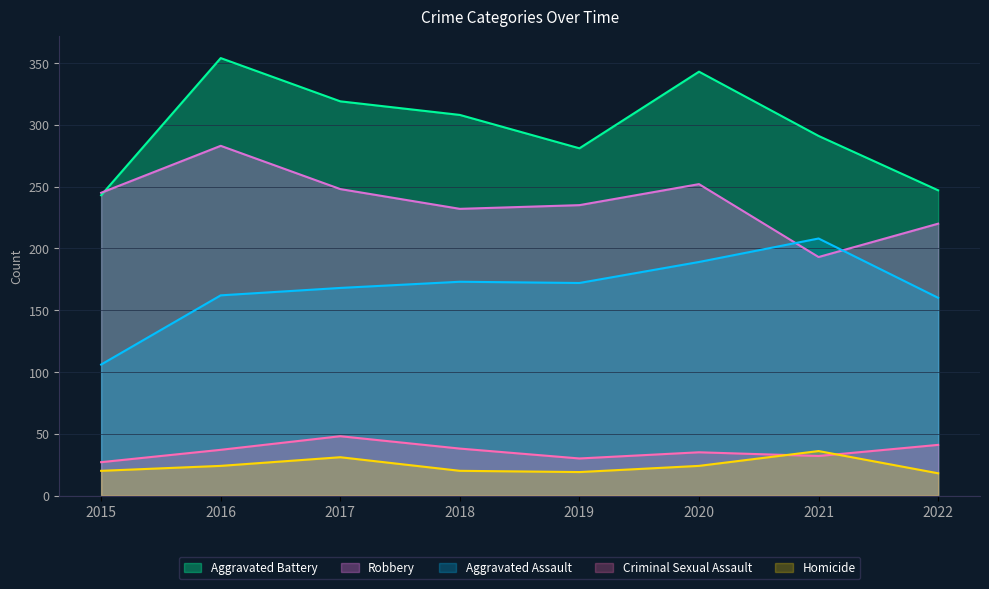

Does the chart have visible grid lines?

Yes